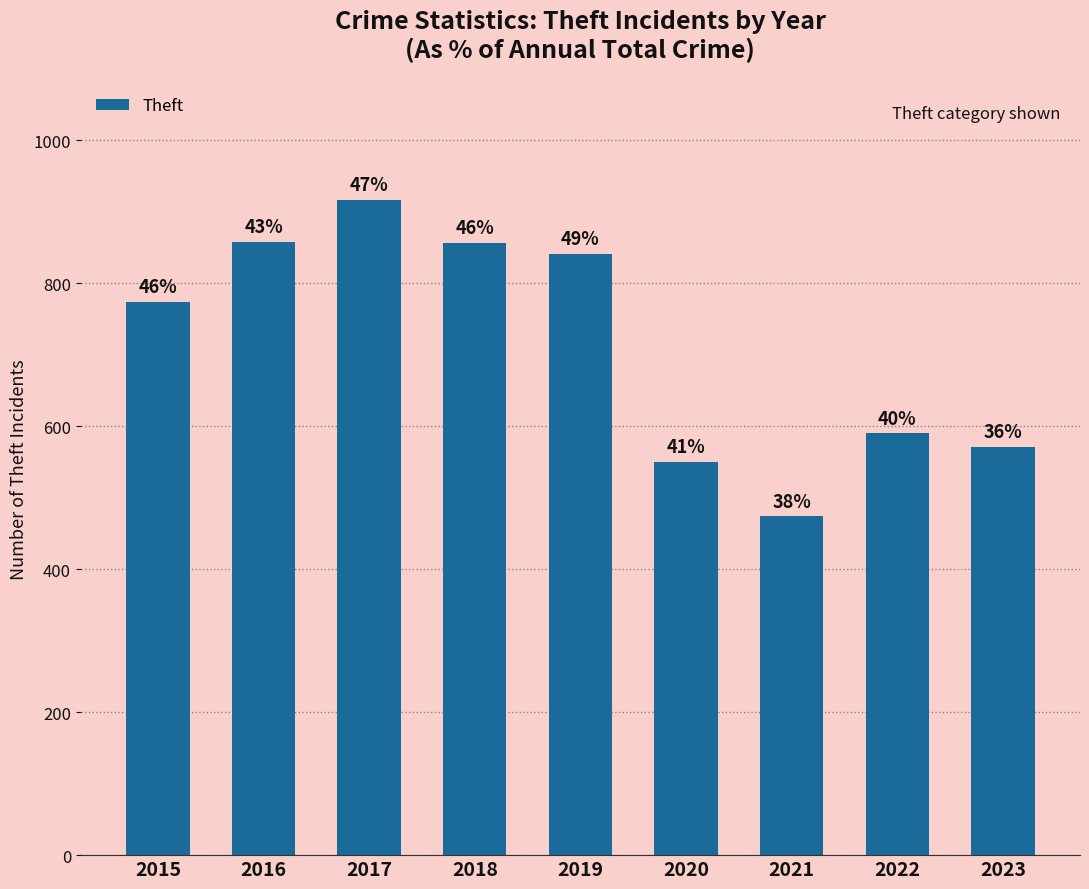

How many bars are there in total?

9